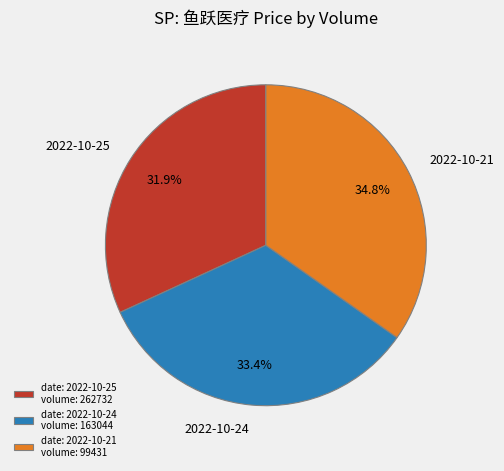

Does date: 2022-10-25 volume: 262732 account for over 50% of the chart?

No